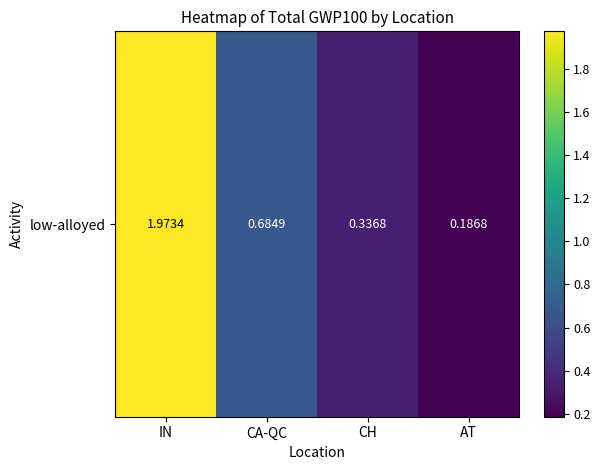

What is the difference between the second highest and minimum values?

0.5